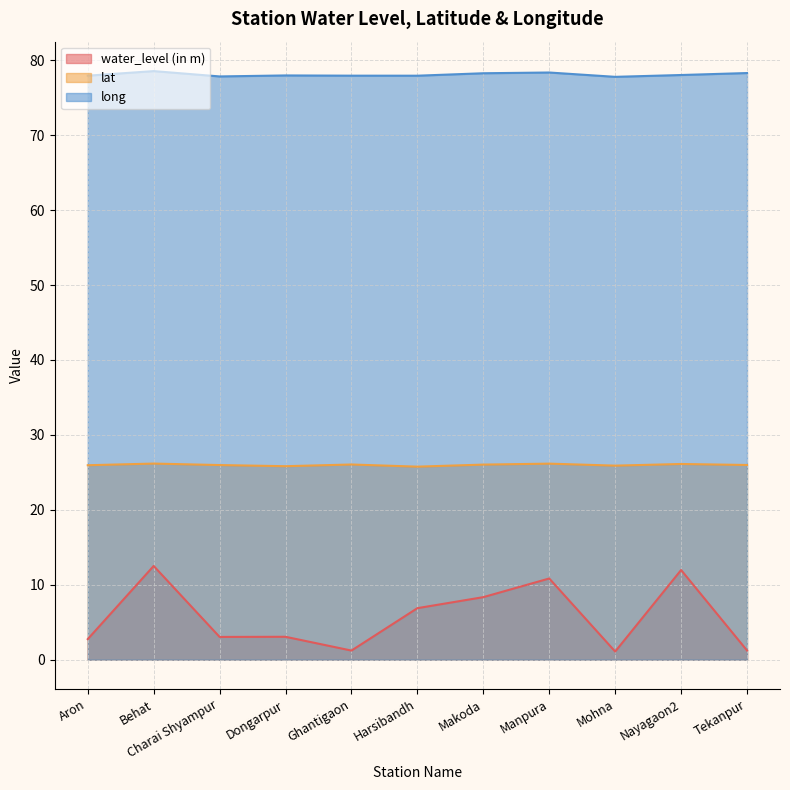

Reading left to right, list all the values displayed in this chart.

water_level (in m): Aron=2.8	Behat=12.5	Charai Shyampur=3.0	Dongarpur=3.1	Ghantigaon=1.2	Harsibandh=6.9	Makoda=8.3	Manpura=10.8	Mohna=1.1	Nayagaon2=12.0	Tekanpur=1.2
lat: Aron=26.0	Behat=26.2	Charai Shyampur=26.0	Dongarpur=25.8	Ghantigaon=26.1	Harsibandh=25.8	Makoda=26.0	Manpura=26.2	Mohna=25.9	Nayagaon2=26.1	Tekanpur=26.0
long: Aron=77.9	Behat=78.5	Charai Shyampur=77.8	Dongarpur=78.0	Ghantigaon=77.9	Harsibandh=77.9	Makoda=78.3	Manpura=78.4	Mohna=77.8	Nayagaon2=78.0	Tekanpur=78.3